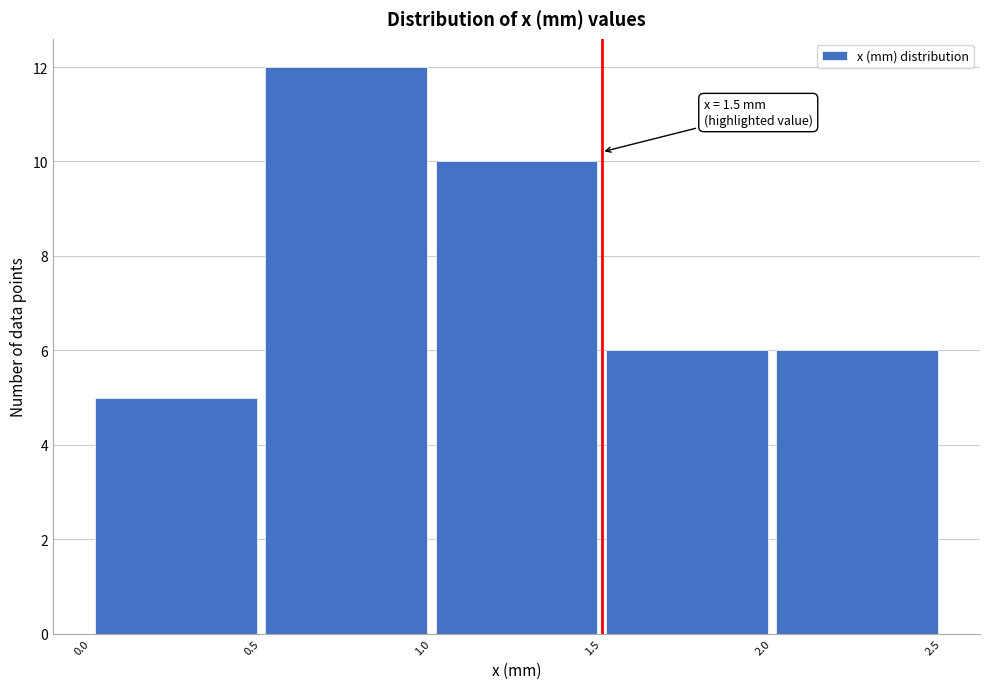

Over which range of the x-axis is the bar tallest?

0.5 to 1.0